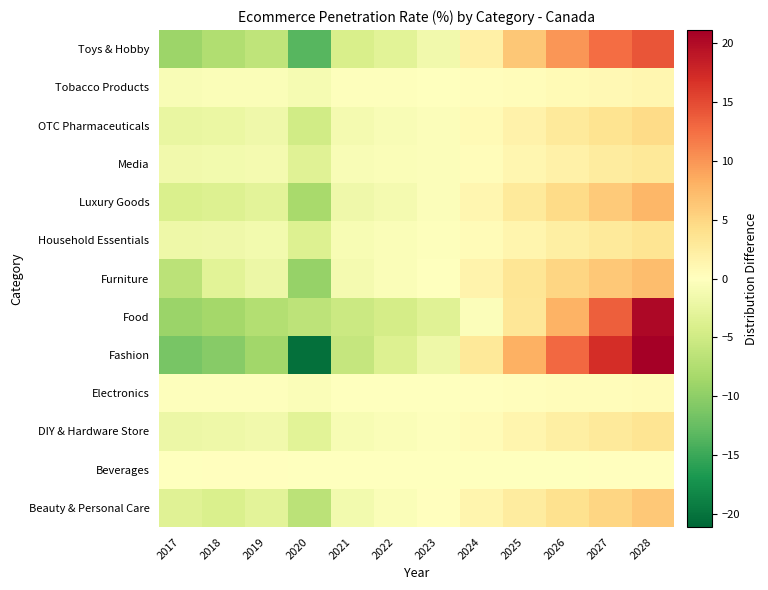

What is the maximum value shown in the chart?

21.1